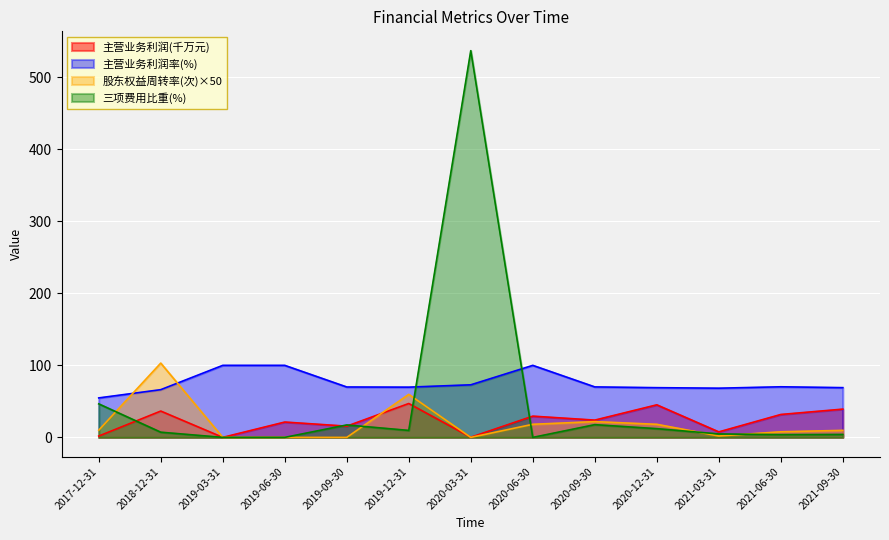

How many interior local peaks does the 三项费用比重 series have?

3